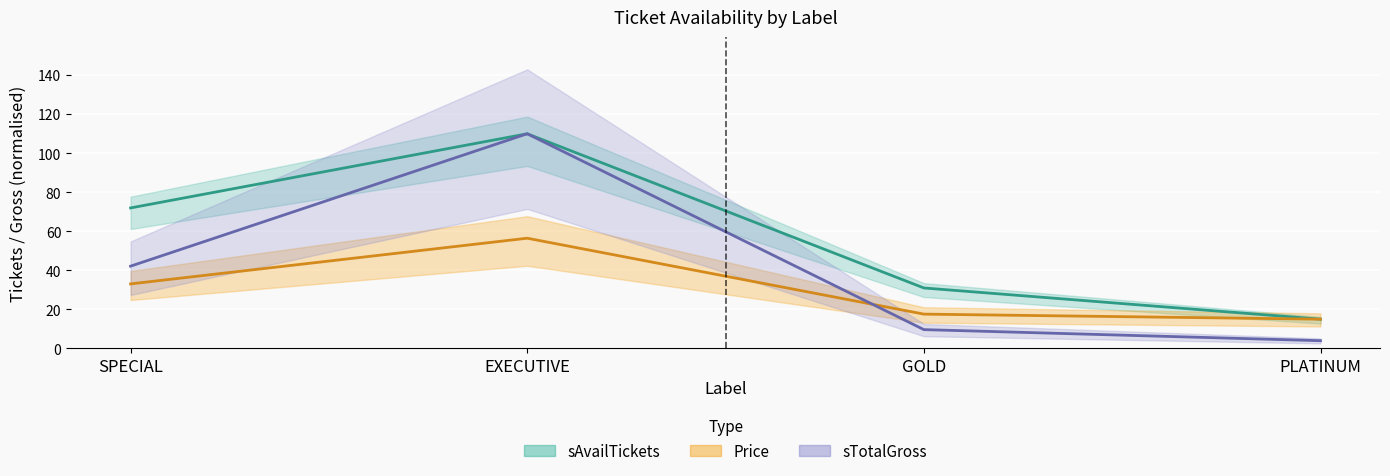

What is the label of the 2nd point from the left?

EXECUTIVE